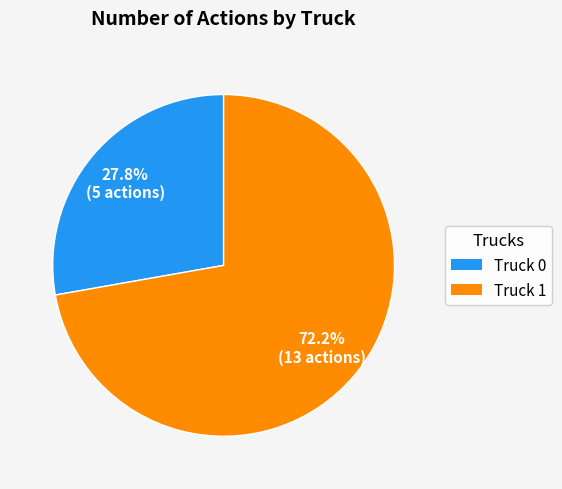

To the nearest percent, what is the difference between the largest and smallest slice percentages?

44%